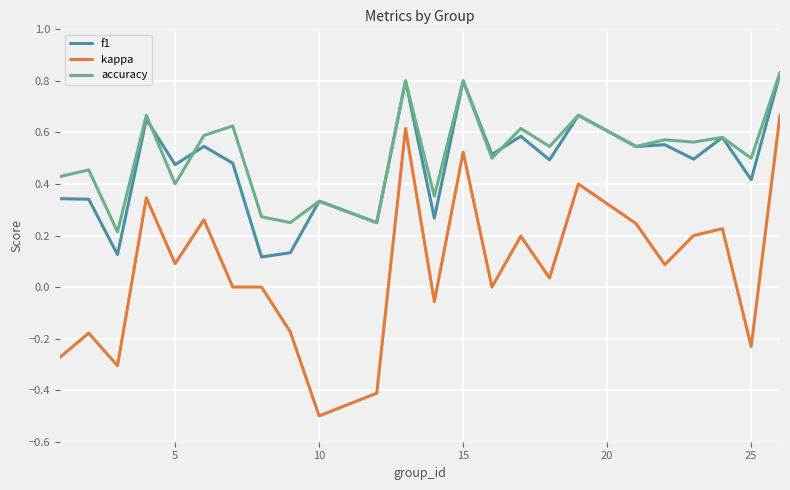

What is the smallest value displayed?

-0.5